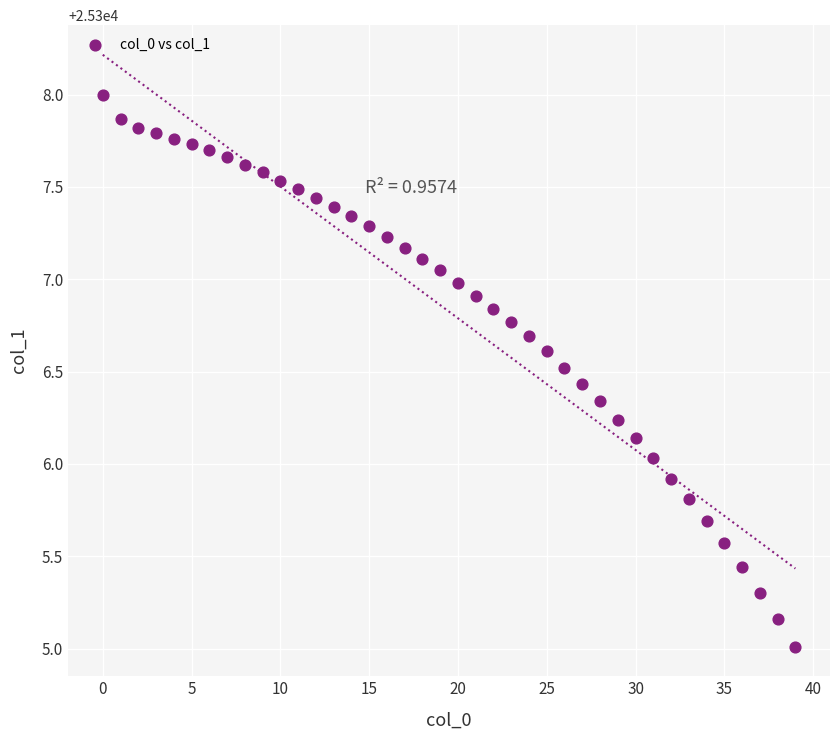

What is the range of Y values (max minus min)?

3.0